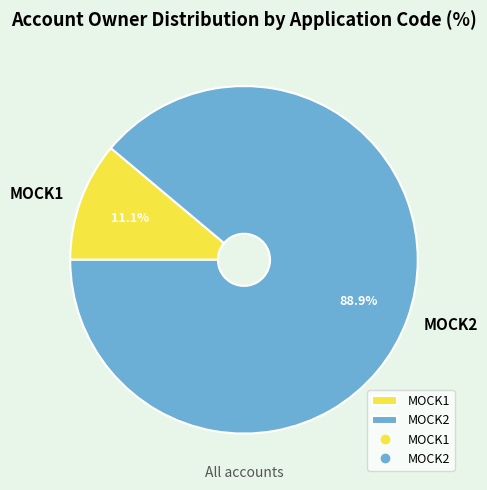

How many slices are in this pie chart?

2